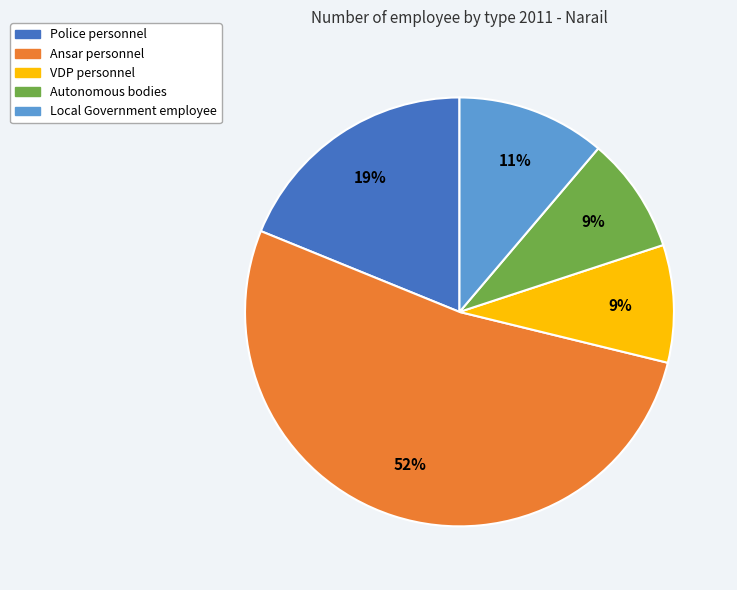

What percentage is the Ansar personnel slice, to the nearest percent?

52%